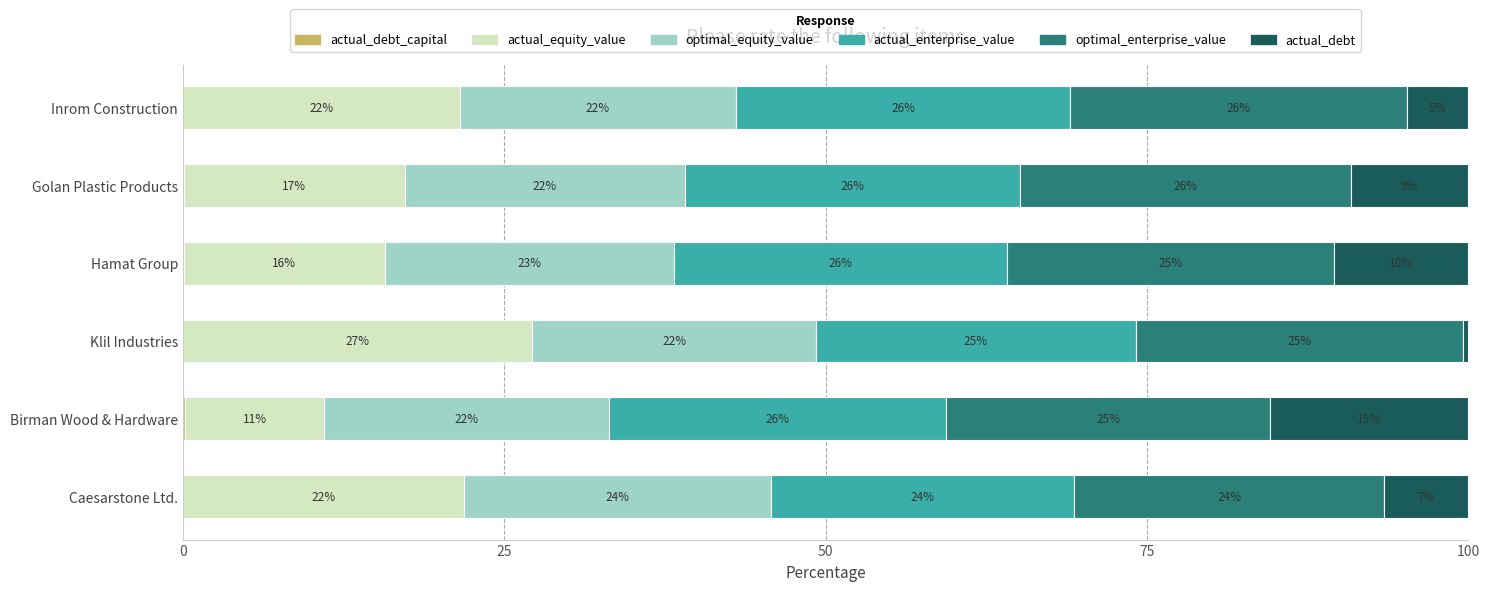

What is the total value across all series at Hamat Group?

100.0